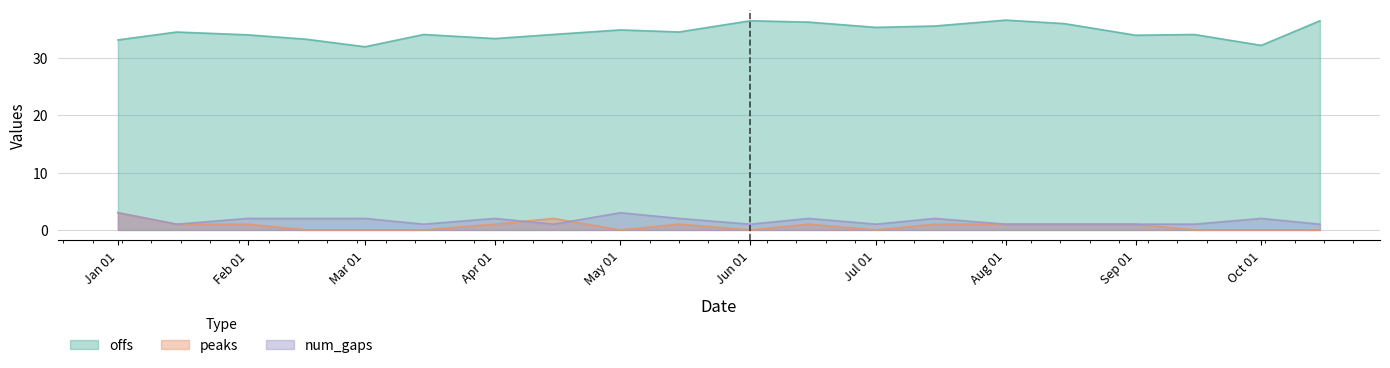

Which series ends up on top after the final intersection of num_gaps and peaks?

num_gaps